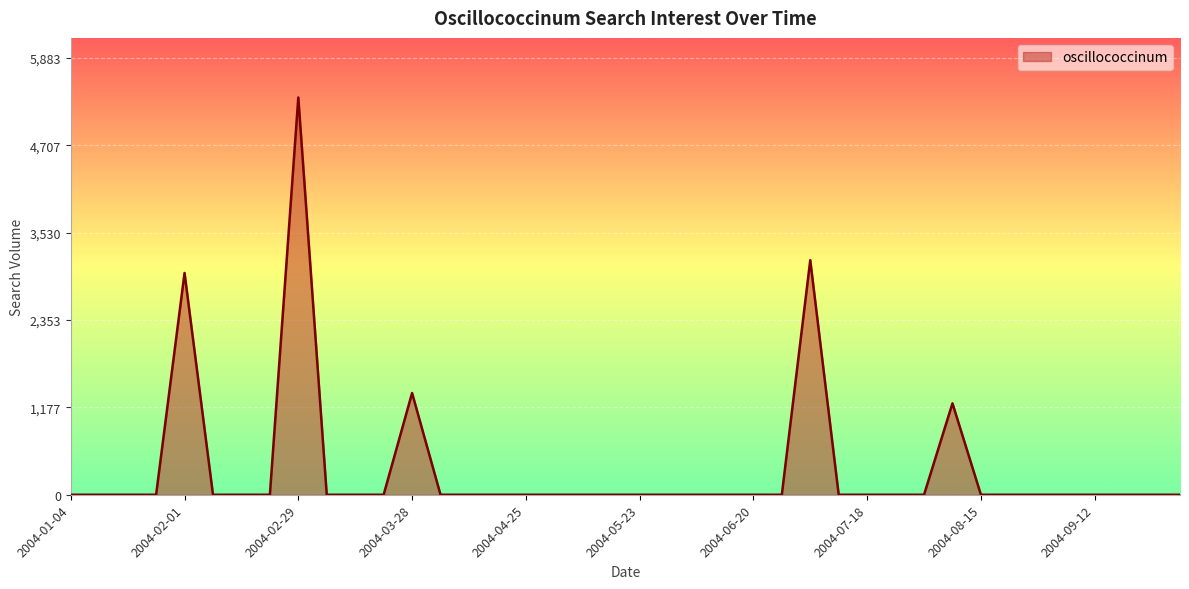

What is the greatest value displayed?

5348.4